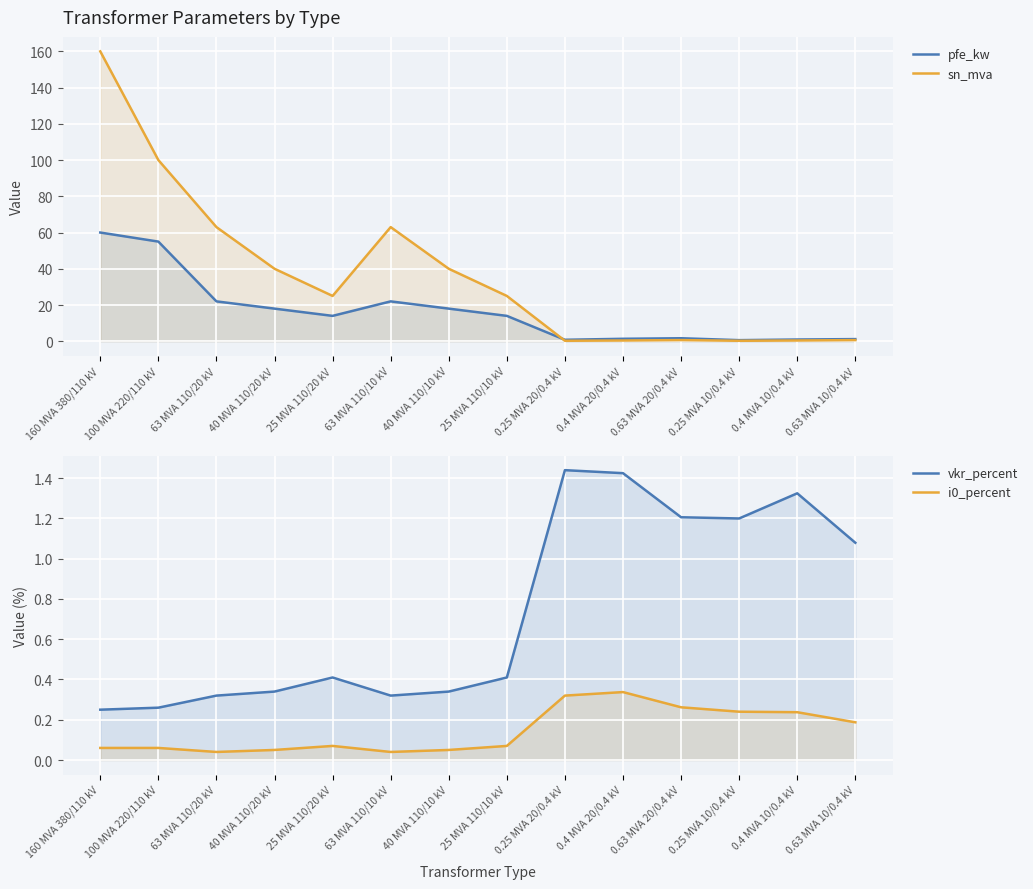

Rank the series at 0.63 MVA 10/0.4 kV from highest to lowest value.

pfe_kw, vkr_percent, sn_mva, i0_percent